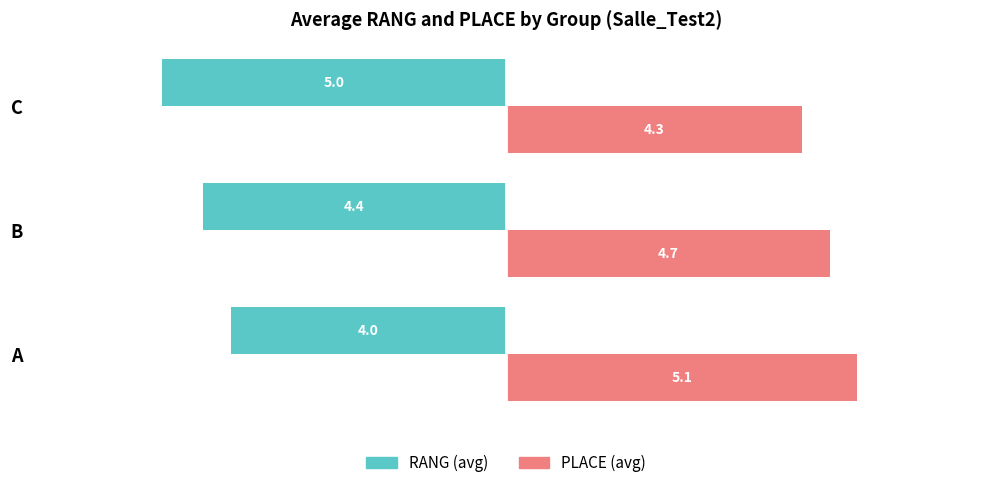

What is the minimum value for RANG (avg)?

-5.0